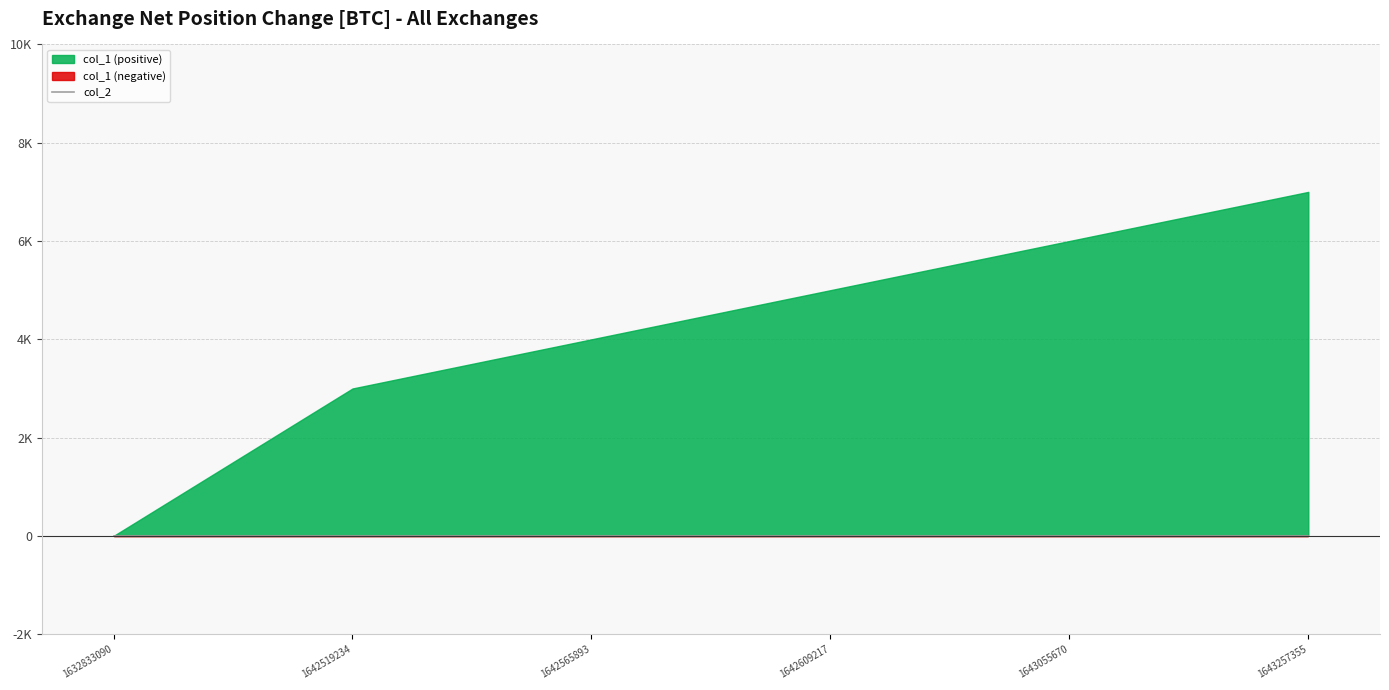

Which category has the lowest value in the col_1 series?

1632833090